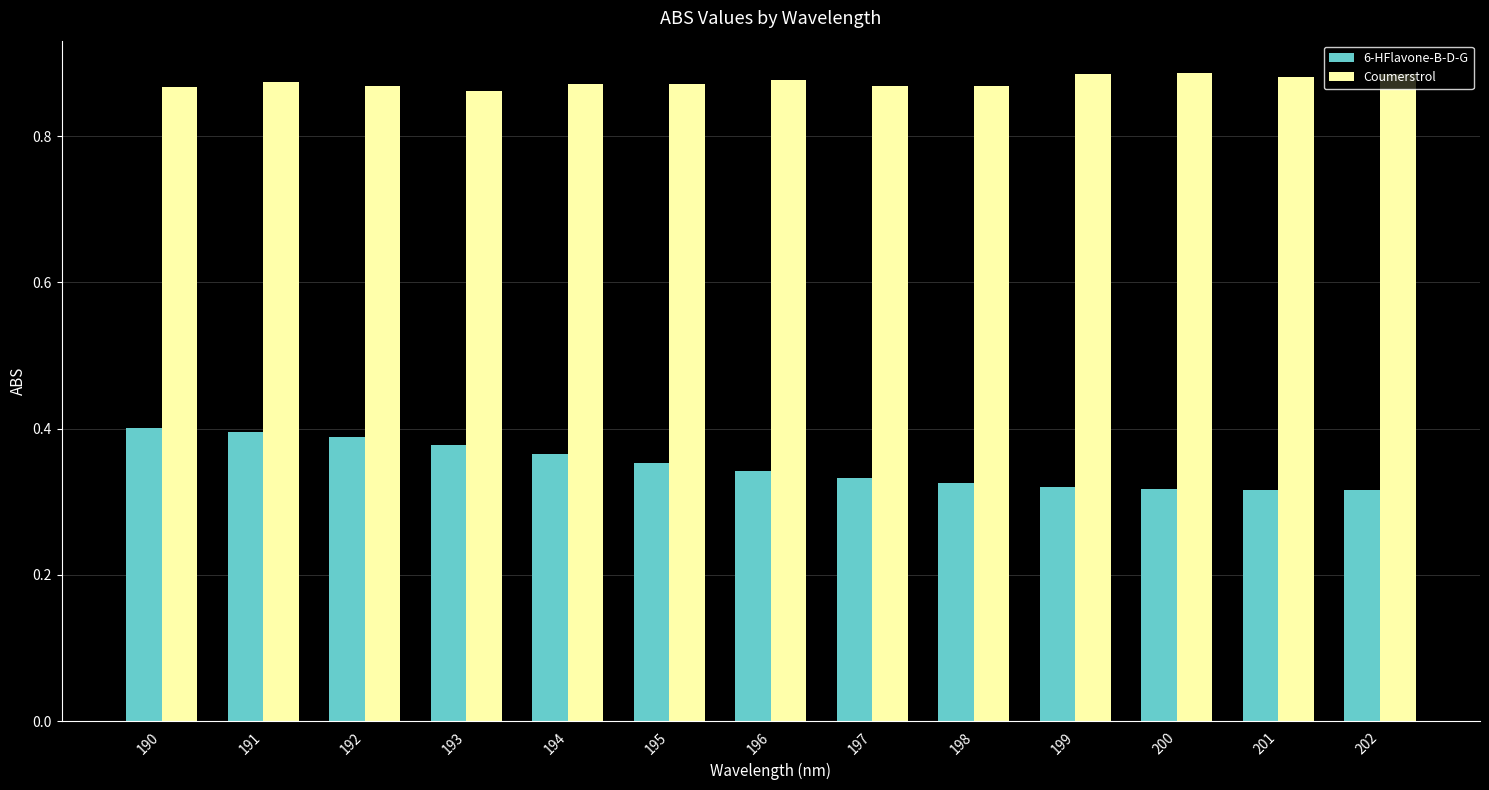

The Coumerstrol series shows 0.3 at 200. True or false?

False